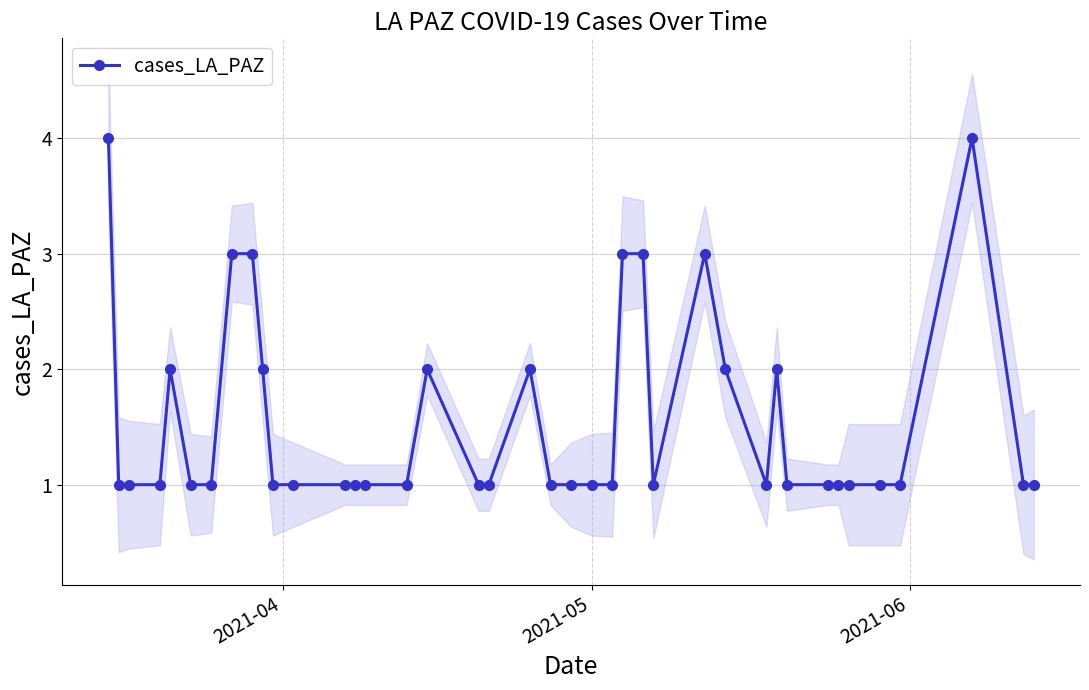

How many data points are above 1?

13